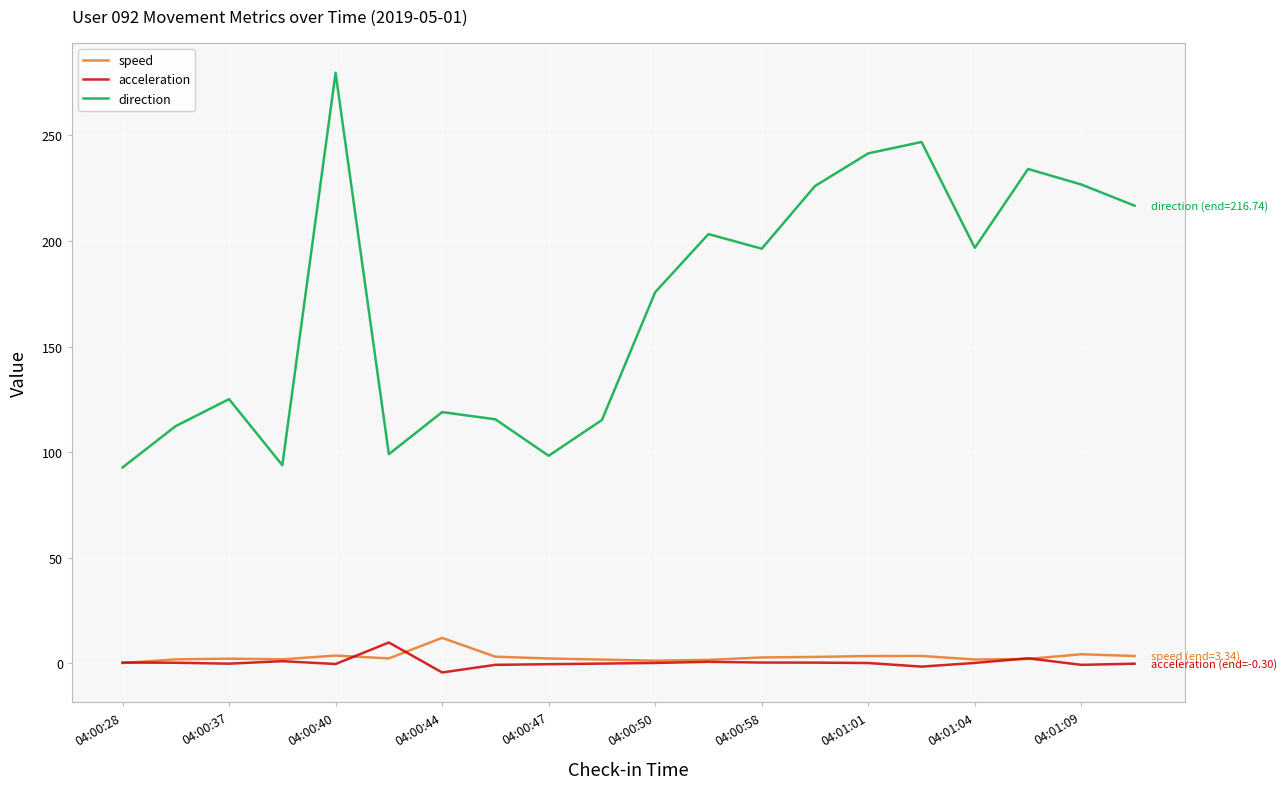

Which series has the widest spread of values?

direction